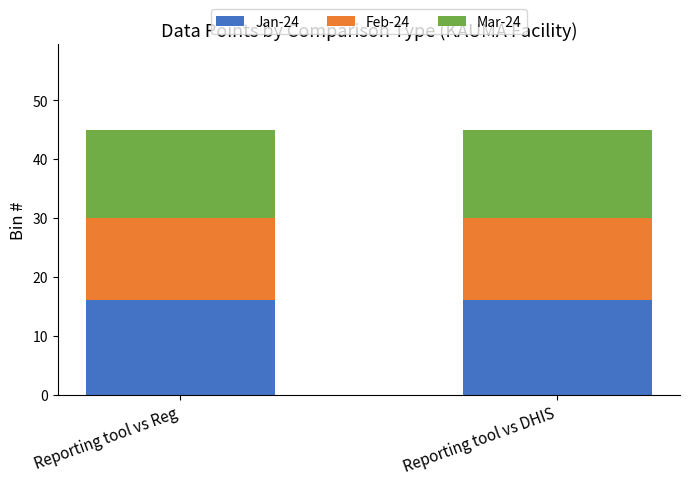

What are all the series names shown in the legend?

Jan-24, Feb-24, Mar-24